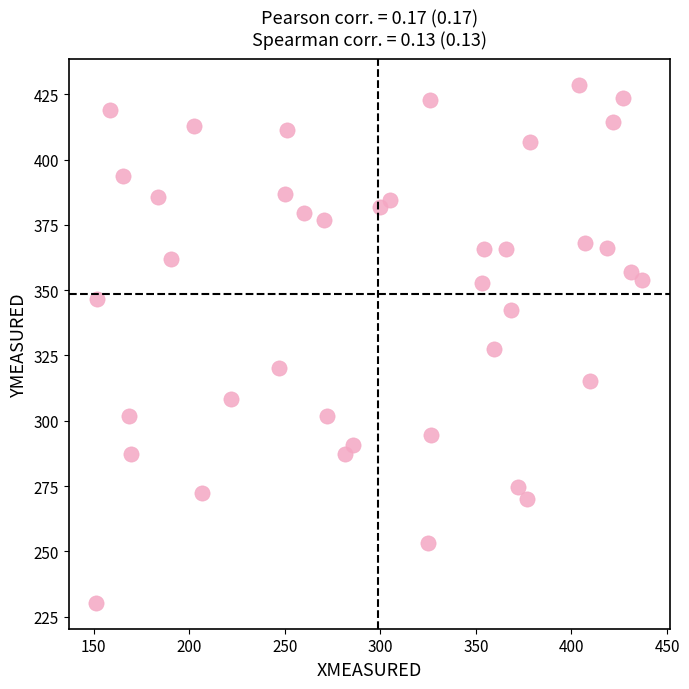

What is the range of X values (max minus min)?

285.8